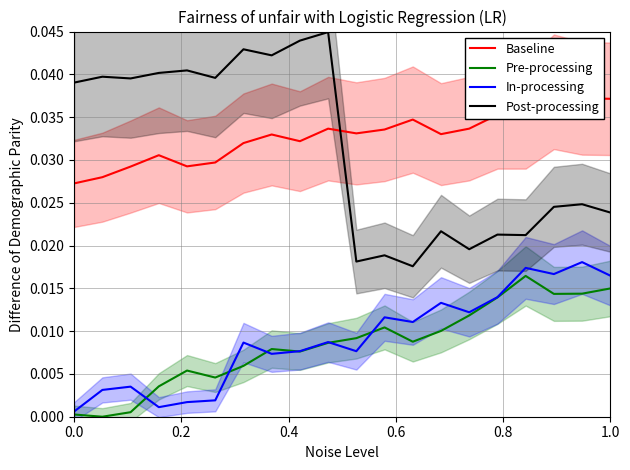

List the series in order of their peak value, lowest first.

Pre-processing, In-processing, Baseline, Post-processing